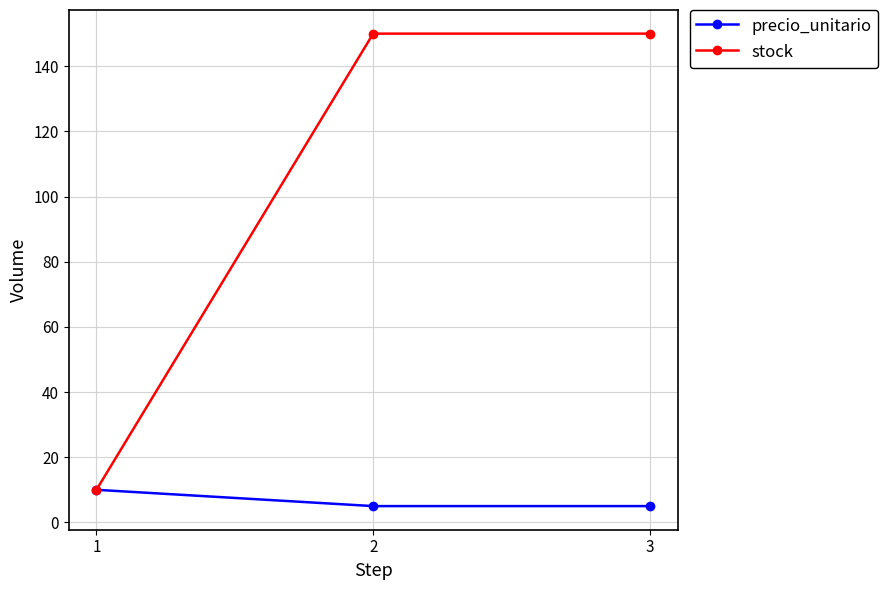

What is the average value of the stock series?

103